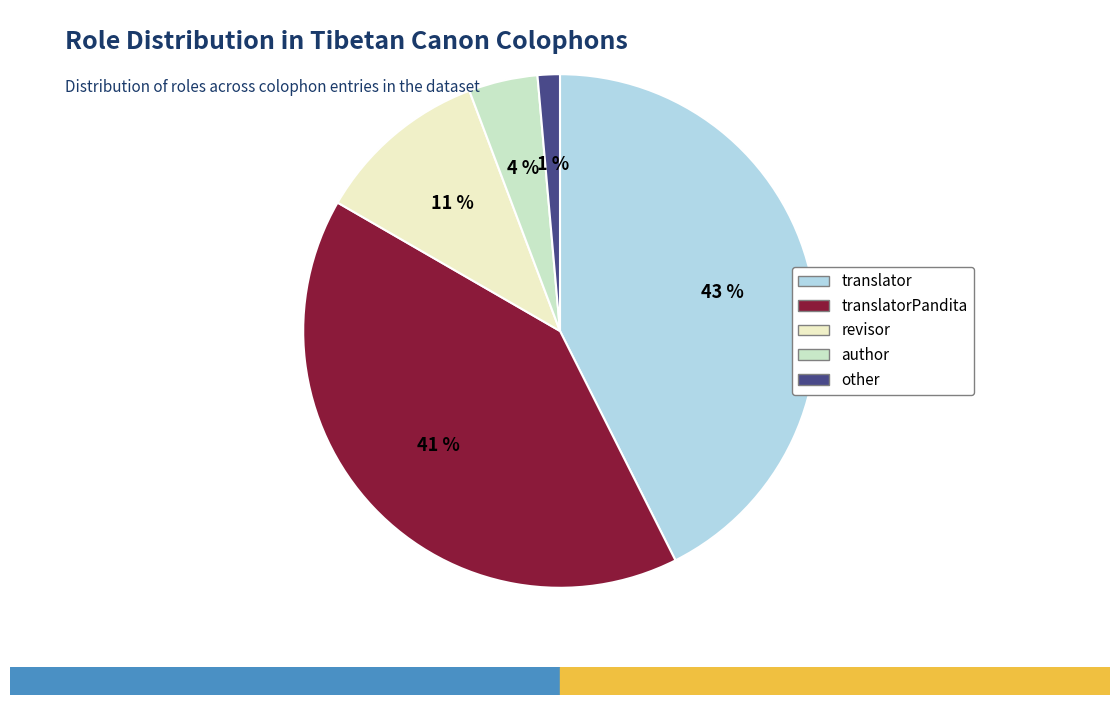

Is the sum of revisor and author greater than half?

No